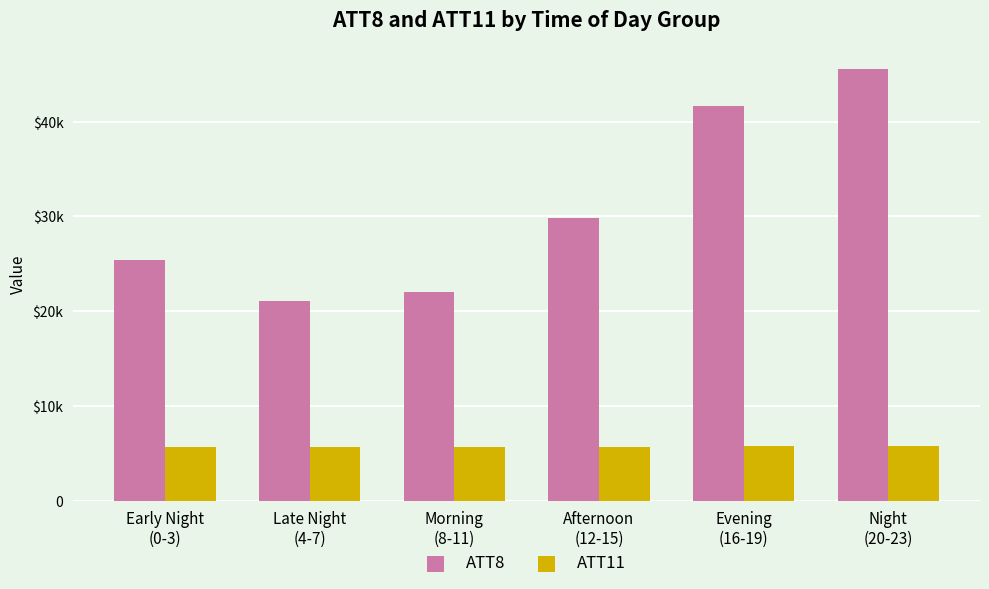

What are all the series names shown in the legend?

ATT8, ATT11